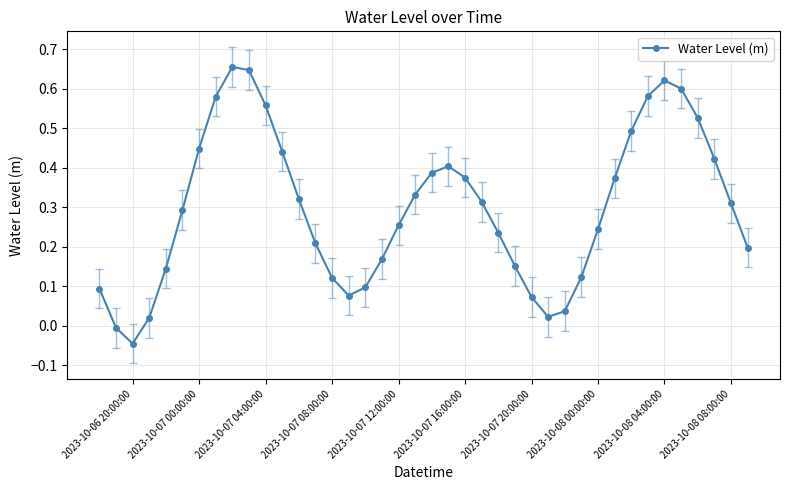

True or false: the data has more than 1 interior local peaks.

True